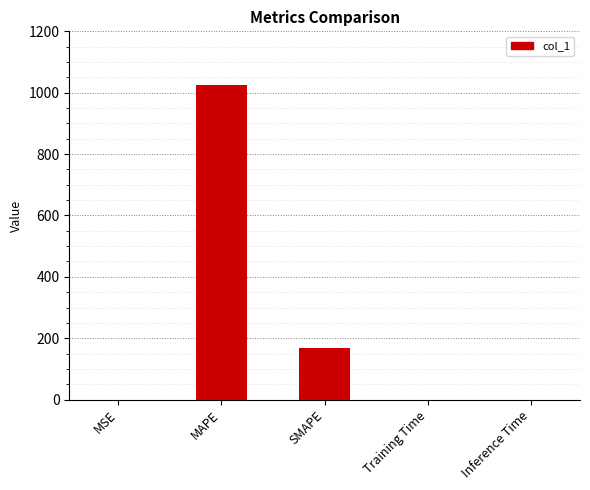

Where is the data nearest to the value 513?

SMAPE